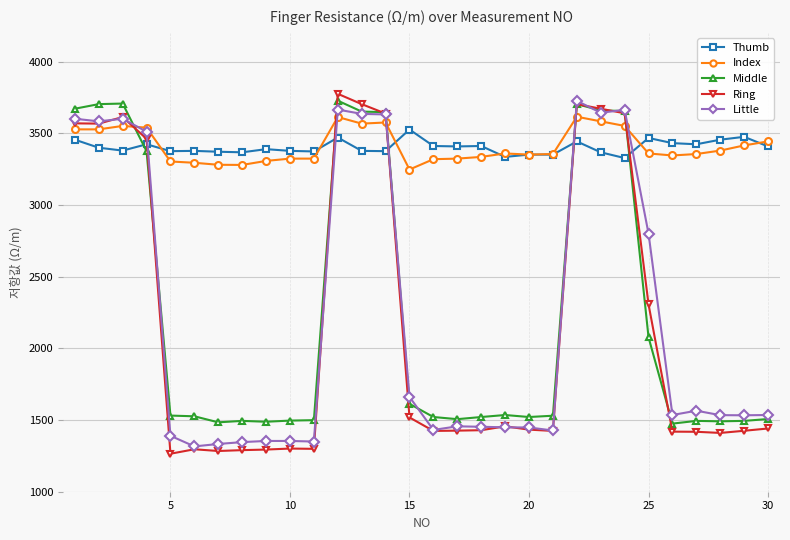

True or false: Thumb has more than 0 interior local peaks.

True